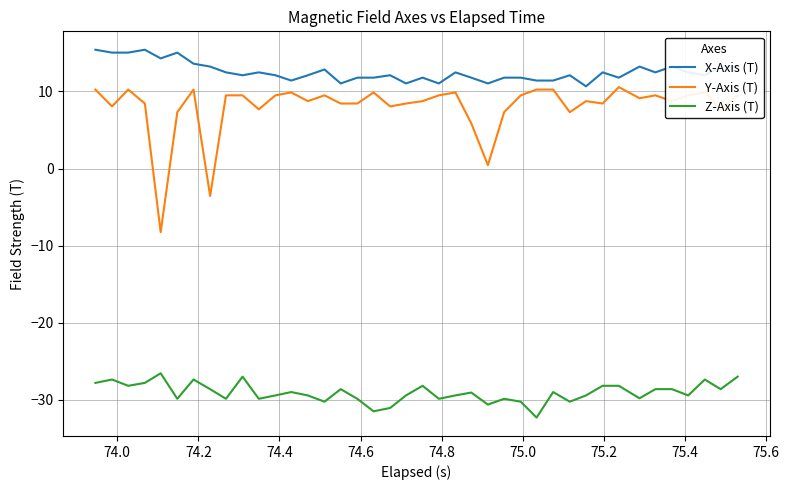

True or false: Y-Axis (T) and X-Axis (T) cross at least once.

False